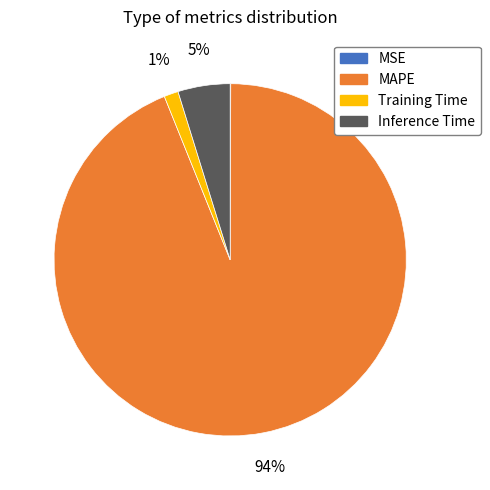

Between Inference Time and MAPE, which is larger?

MAPE